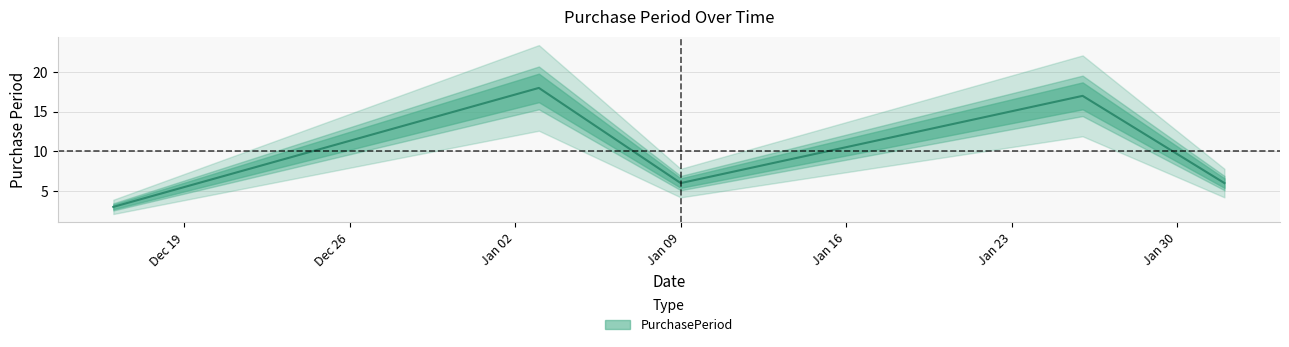

Approximately how many times larger is the value at 2017-01-09 compared to 2017-01-26?

0.4